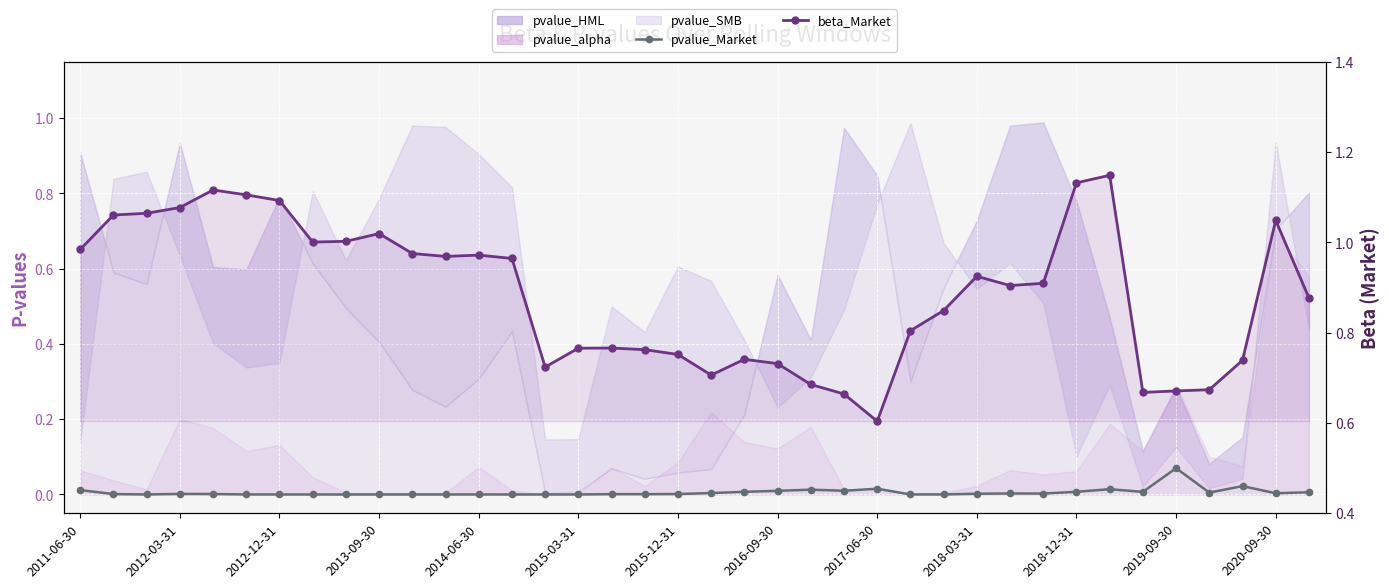

Is the value of pvalue_Market at 2011-06-30 greater than the value of beta_Market at 14?

No